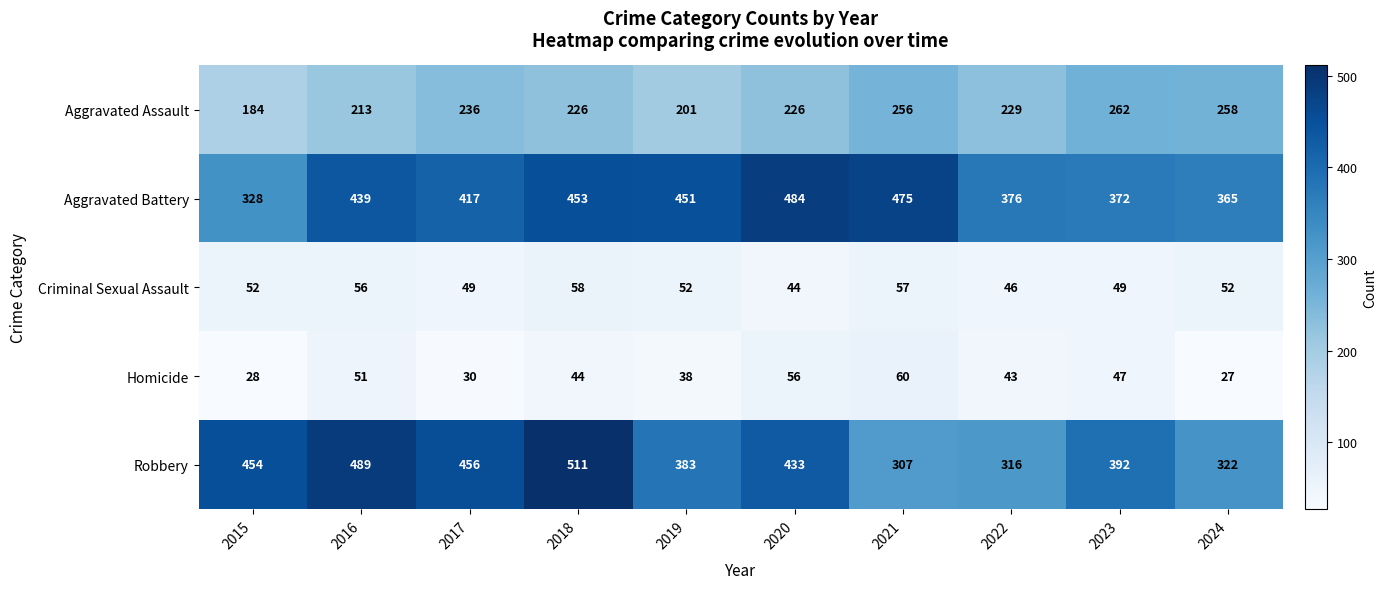

How many categories are shown in the chart?

10